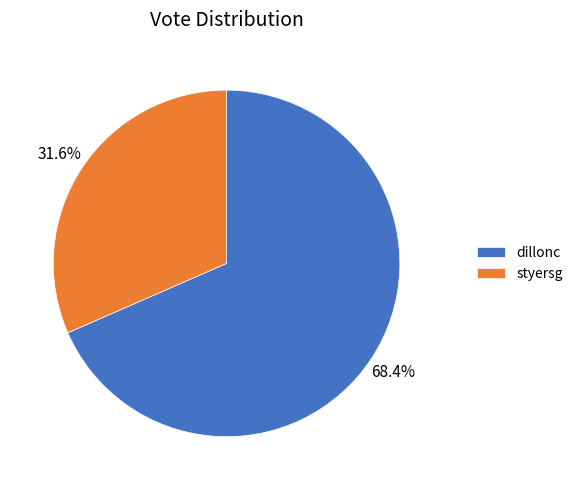

Is styersg the majority of the pie?

No